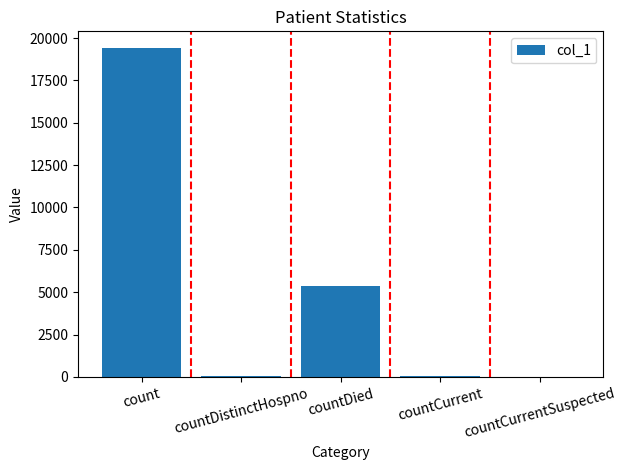

What is the sum of all values?

24884